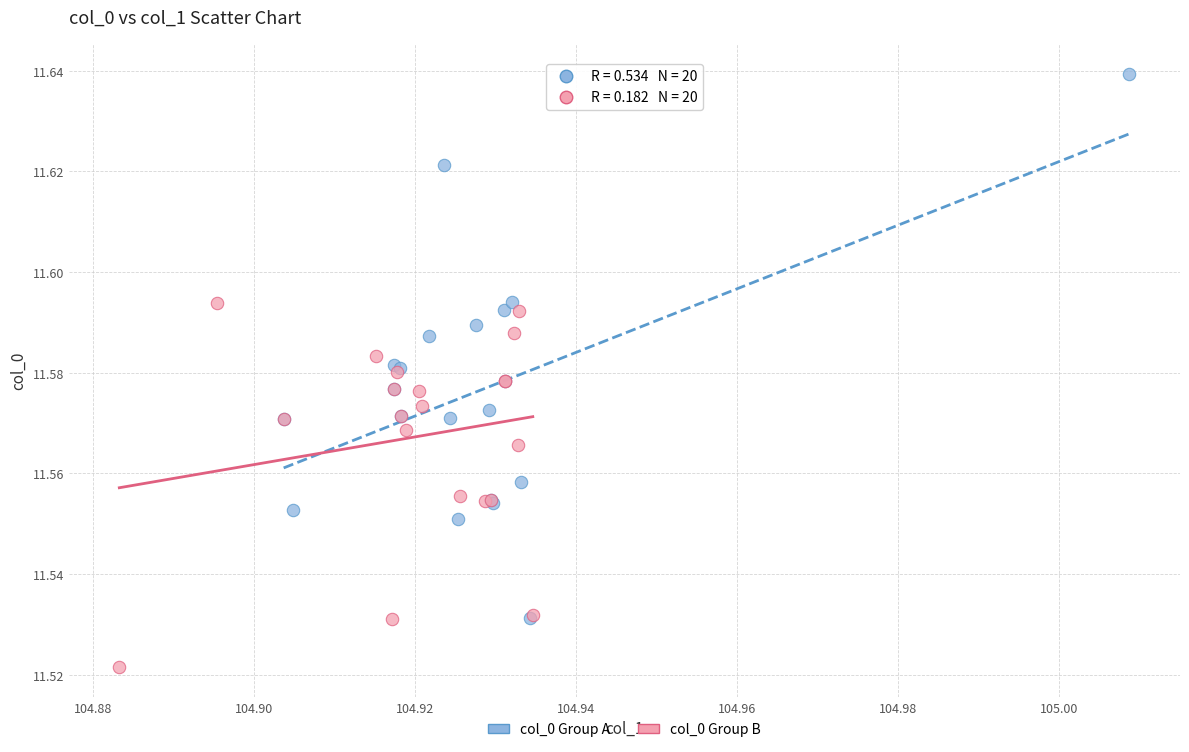

Which series has the widest spread of Y values?

col_0 Group A